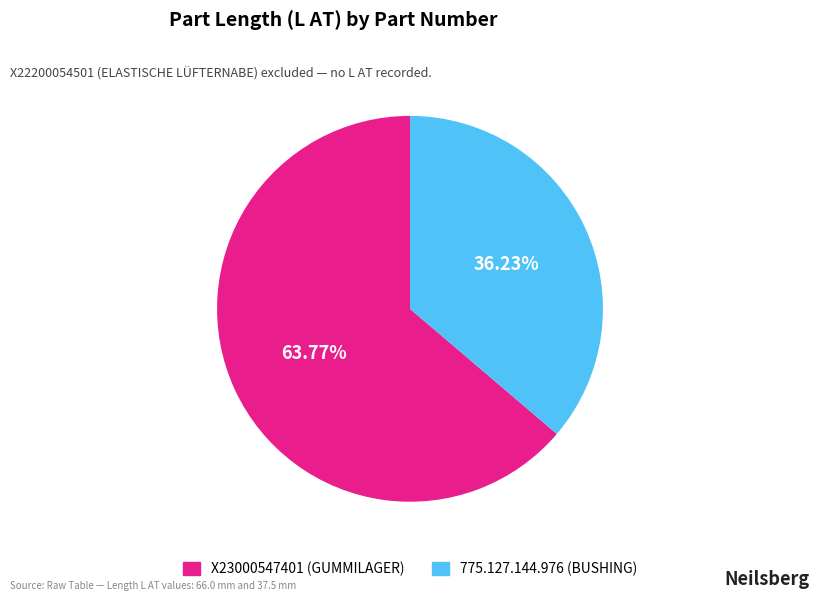

To the nearest percent, what is the combined percentage of 775.127.144.976 and X23000547401?

100%